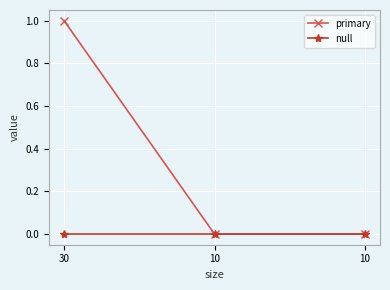

What are all the series names shown in the legend?

primary, null